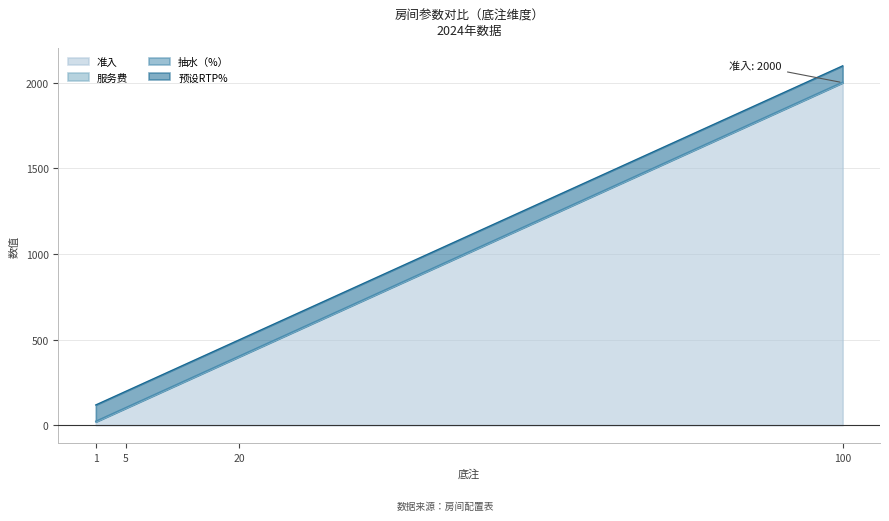

What is the maximum value for 准入?

2000